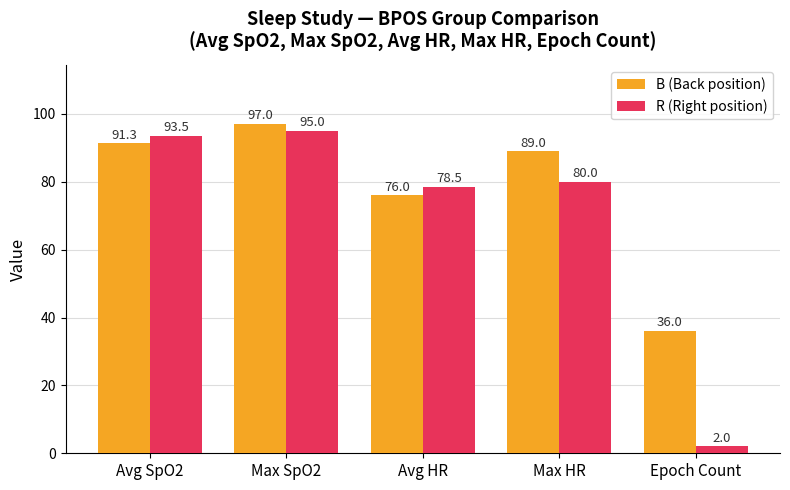

Which series has the widest spread of values?

R (Right position)